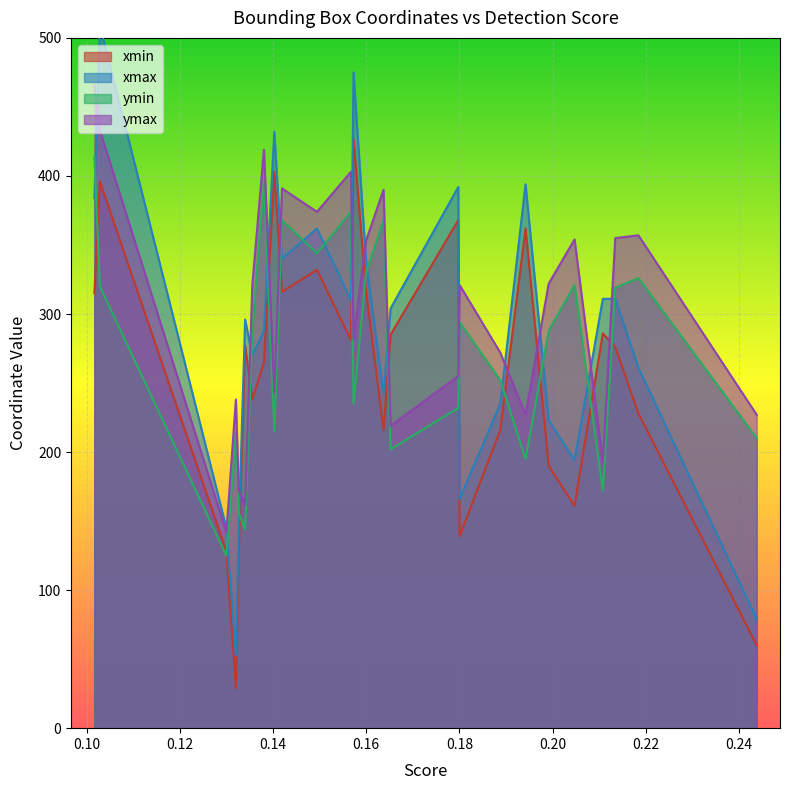

How many lines are shown in the chart?

4